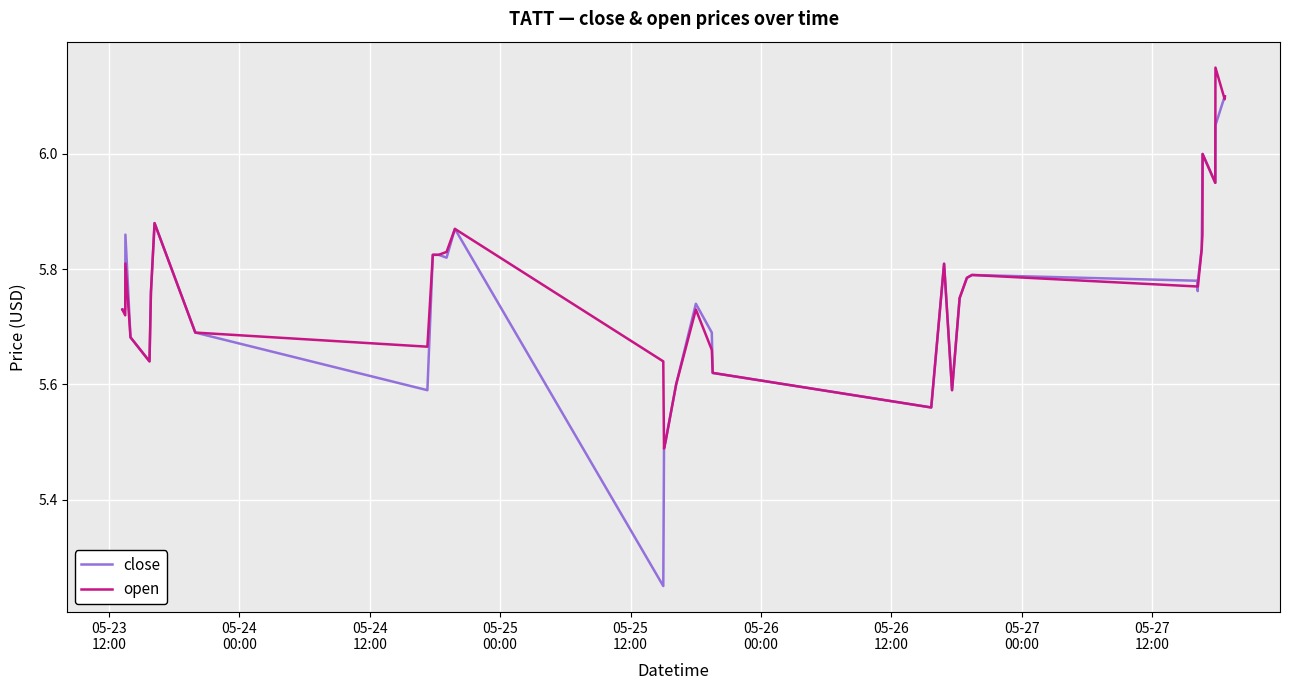

Does the chart have visible grid lines?

Yes